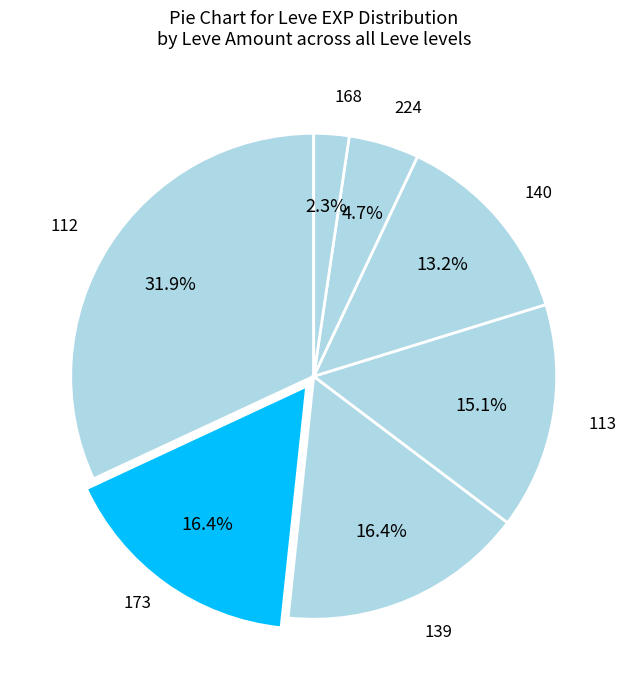

How many slices are in this pie chart?

7